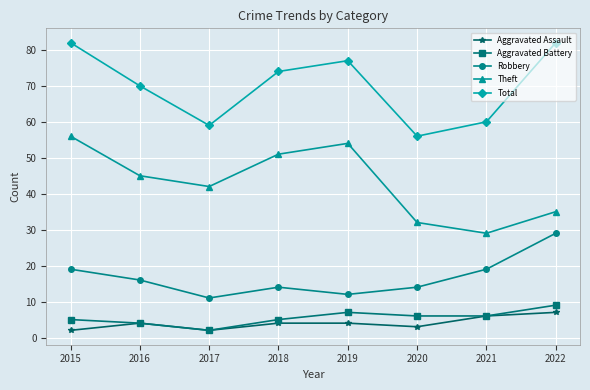

Where is the first local minimum for Aggravated Assault?

2017